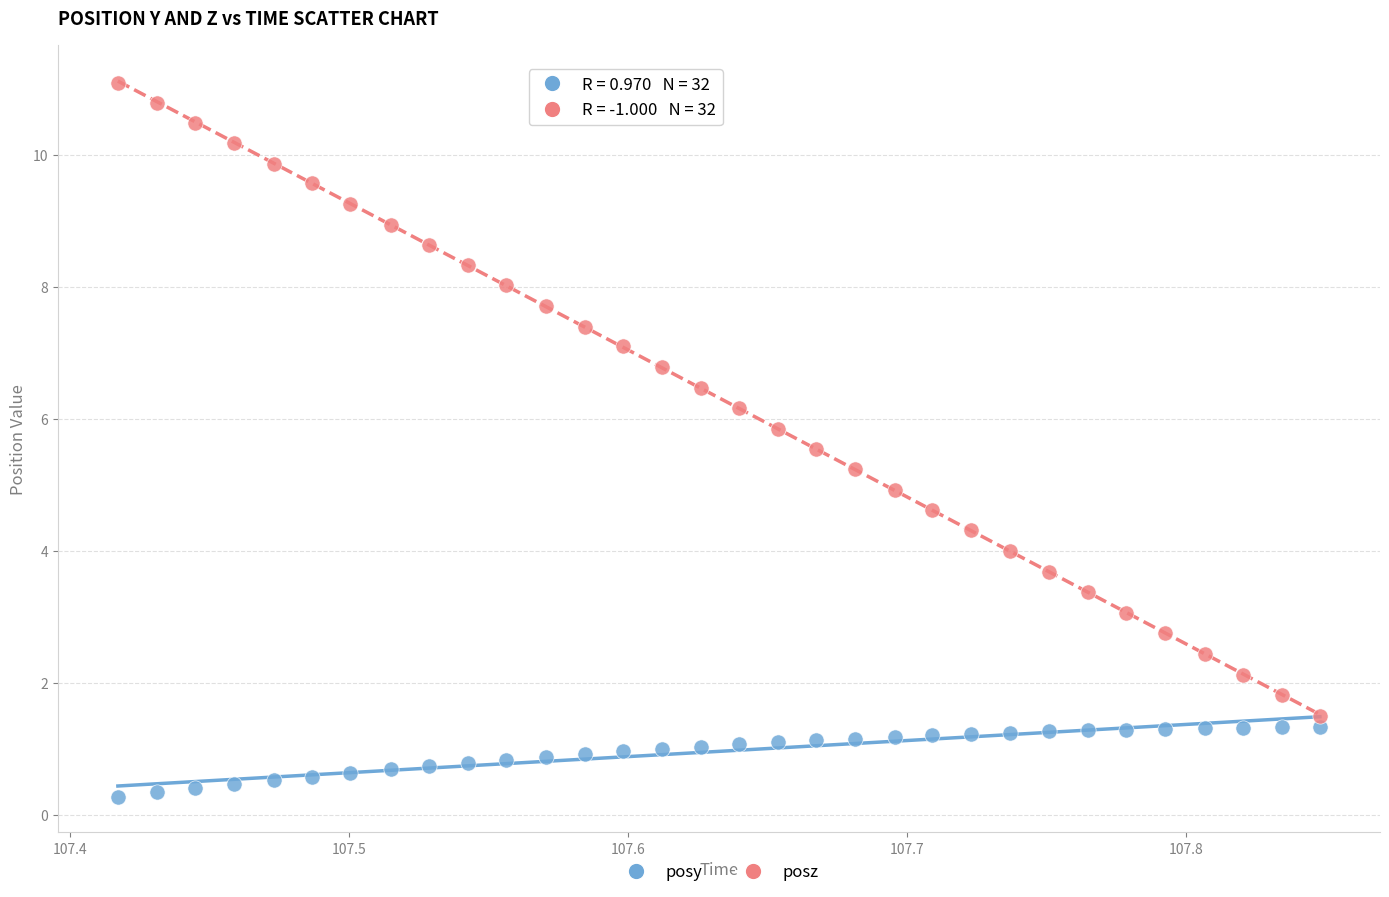

What is the X range (max minus min) for the scatter plot?

0.4